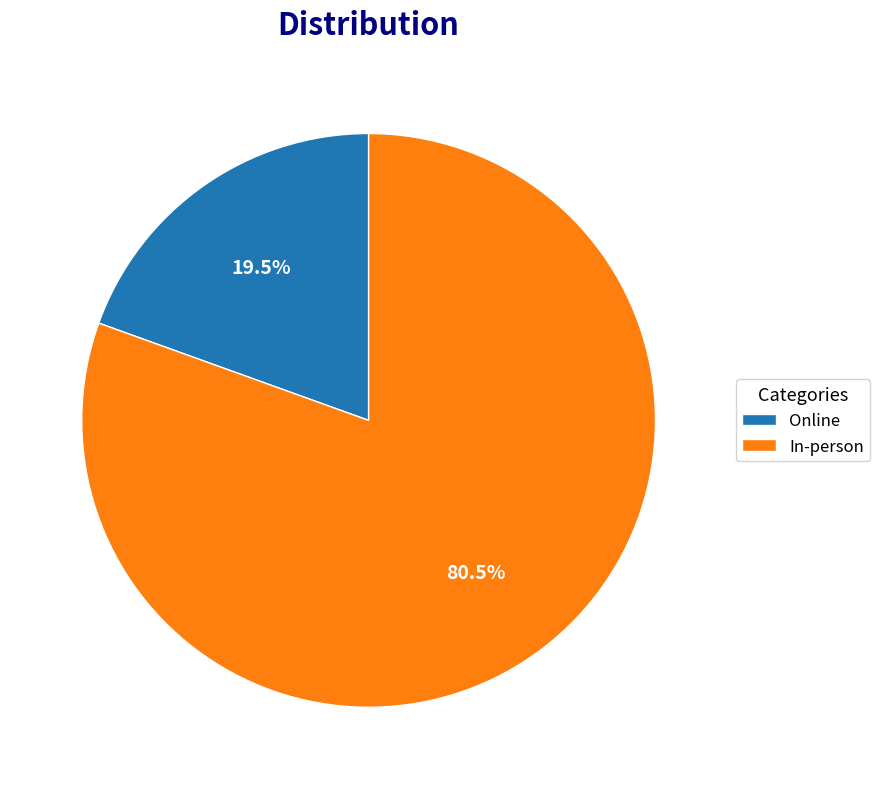

Which slice is the largest?

In-person